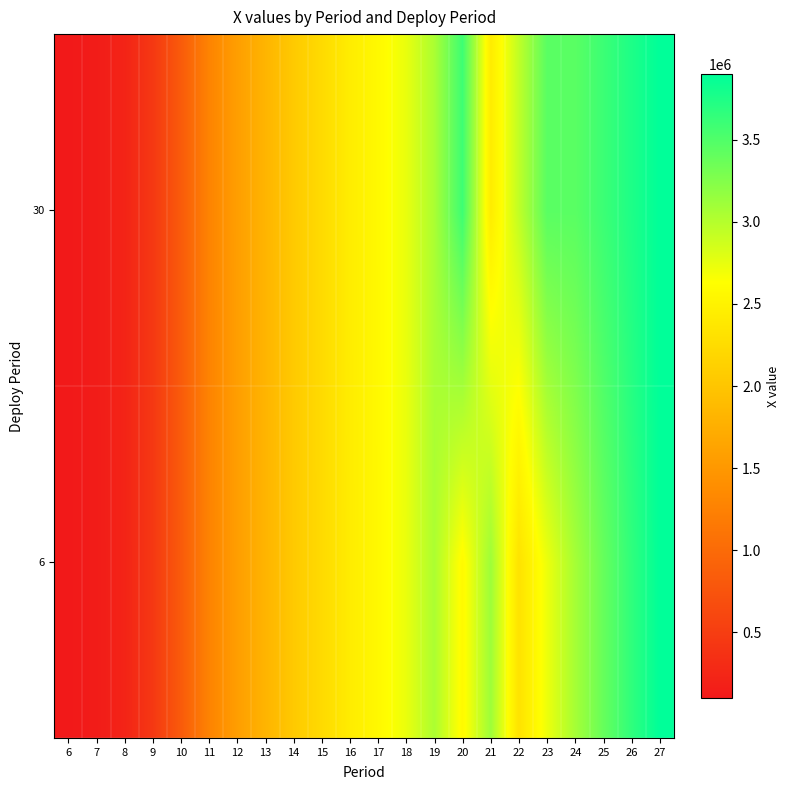

At which category is the sum across all series the highest?

27